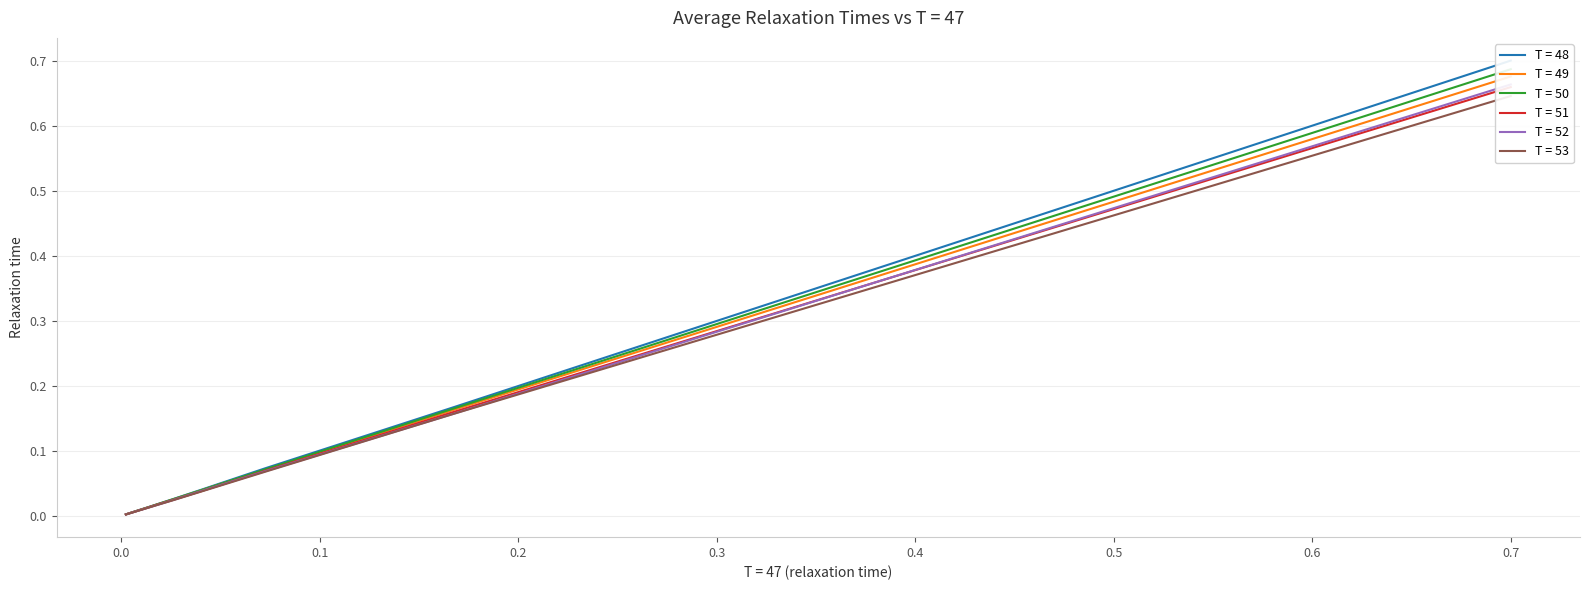

Rank the series by their maximum value, from lowest to highest.

T = 53, T = 51, T = 52, T = 49, T = 50, T = 48